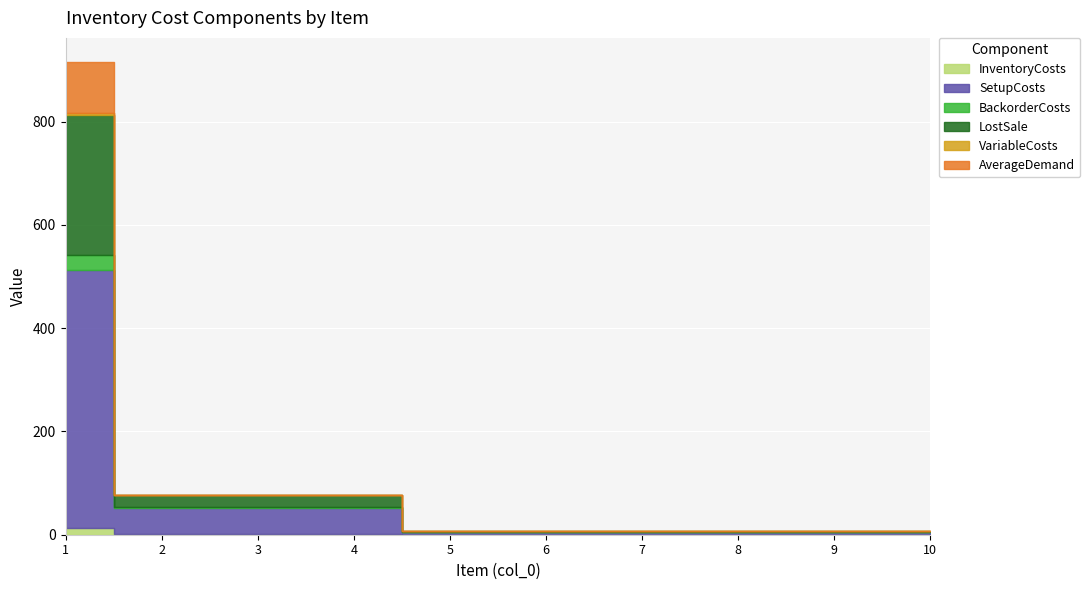

True or false: InventoryCosts and SetupCosts cross at least once.

False